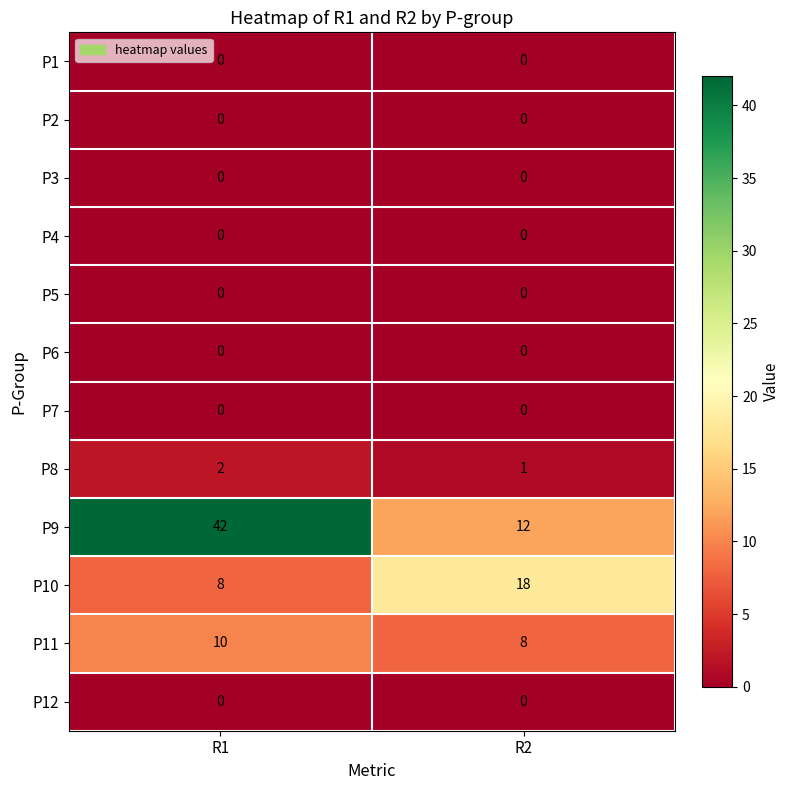

True or false: P1 has a value of 0 at R1.

True